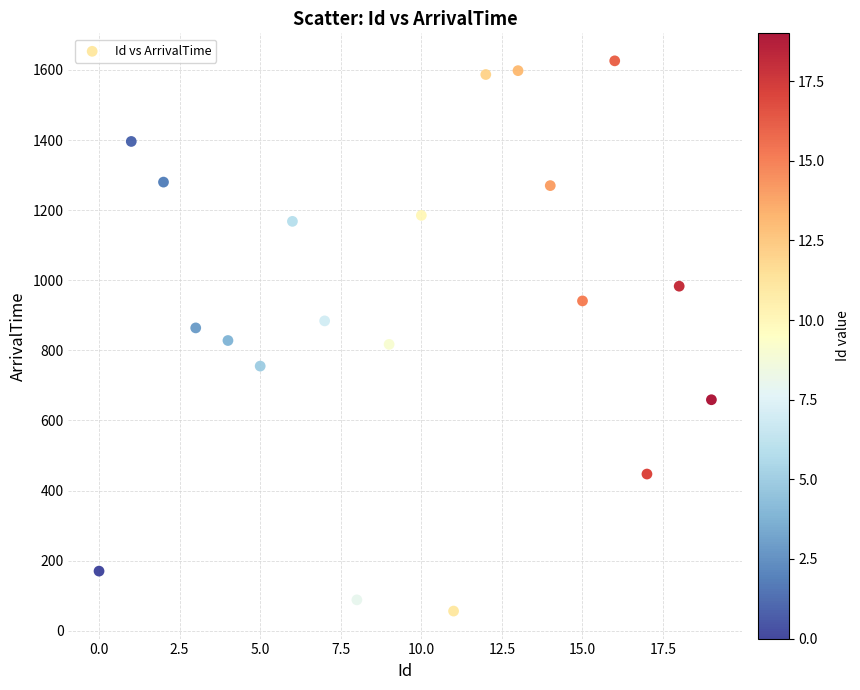

What is the range of X values (max minus min)?

19